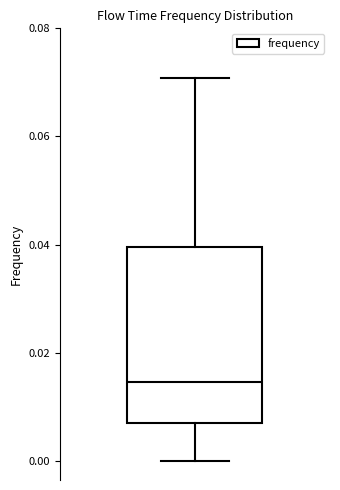

Read this box plot against the y-axis: the position of the median line, the range covered by the box, and the ends of both whiskers. The values are not printed on the chart, so give them approximately, as read against the axis.

median 0.014, box 0.008 to 0.040, whiskers 0.000 to 0.070